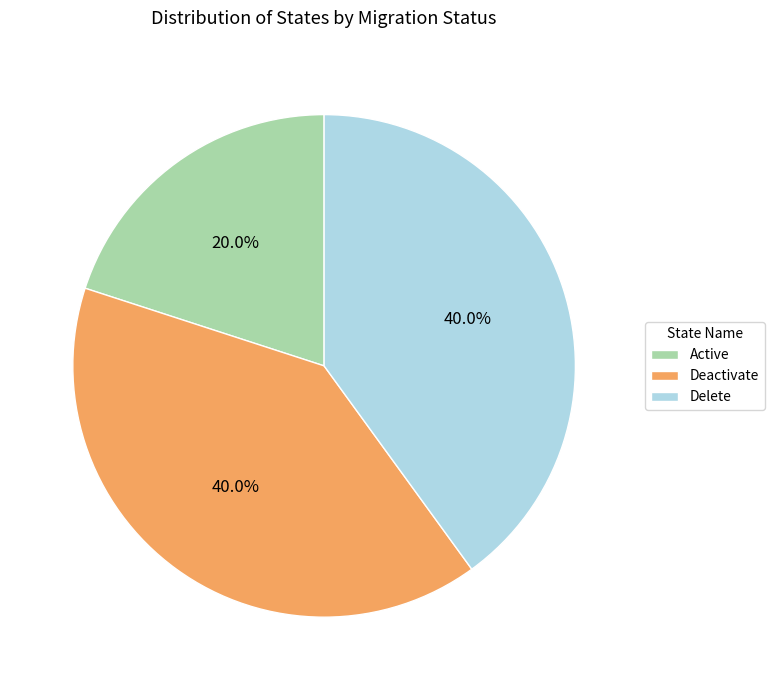

How many segments does this pie chart have?

3